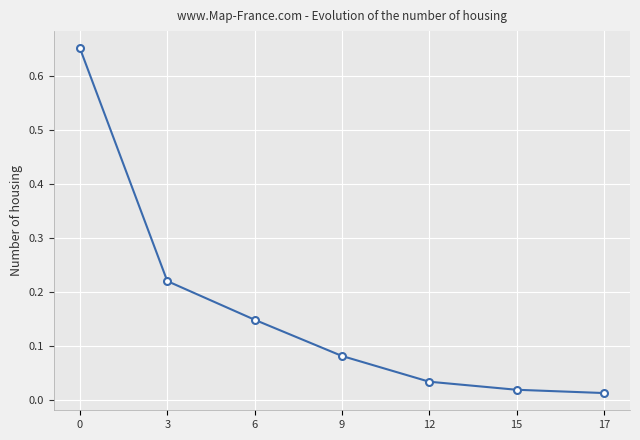

At which label is the value closest to 0?

17